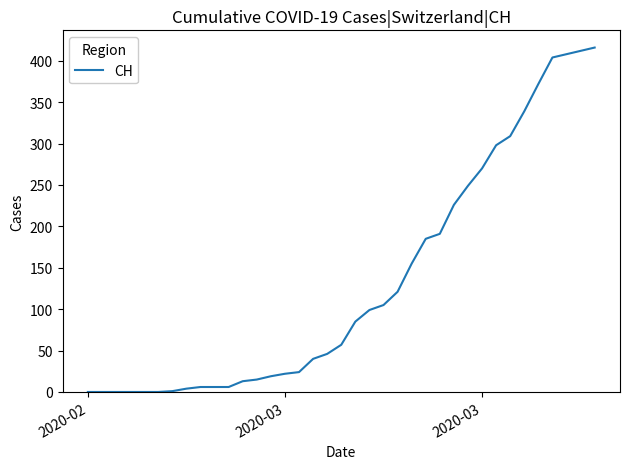

What is the greatest value displayed?

416